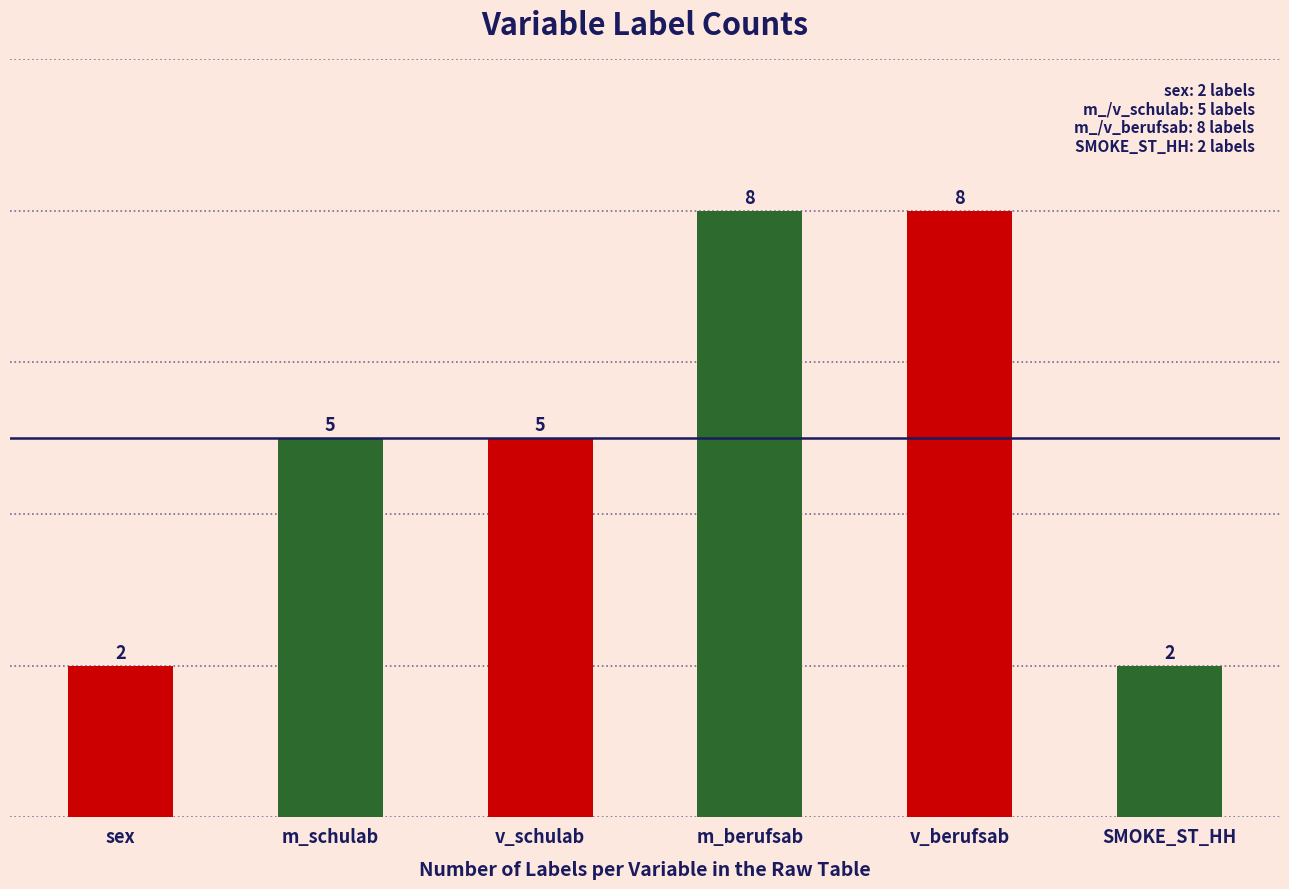

True or false: the data shows 5 at m_berufsab.

False